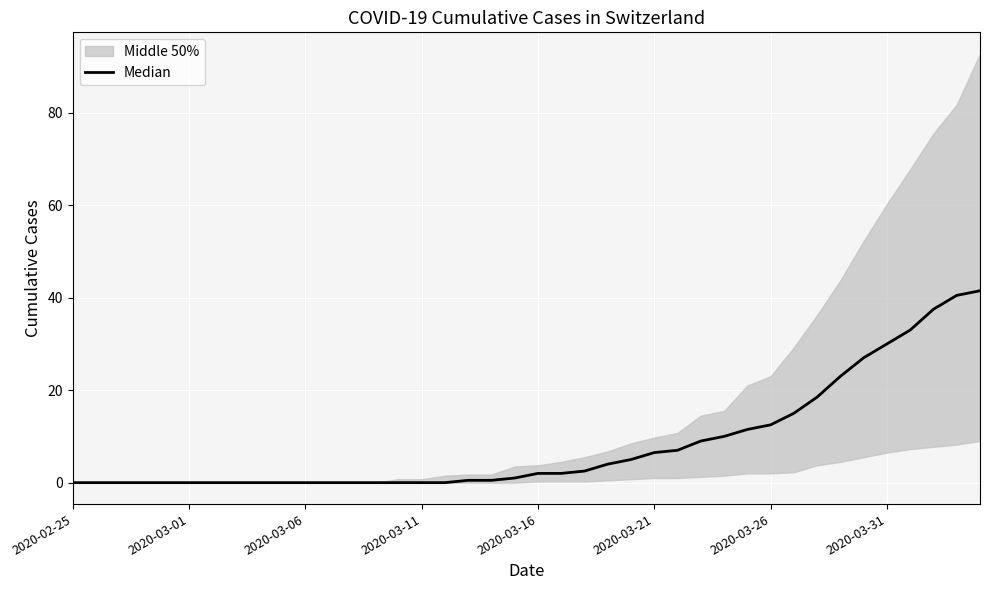

True or false: the data shows 3.1 at 2020-03-16.

False